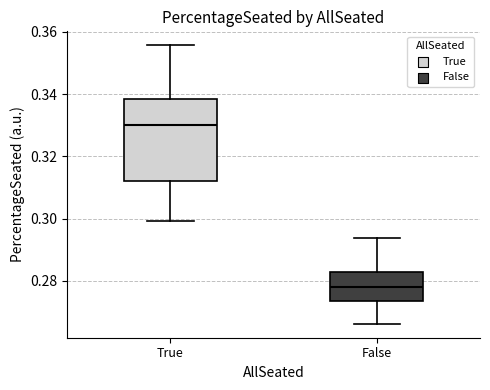

Reading left to right, read every box against the y-axis: the position of its median line, the range the box covers, and the ends of its whiskers. The values are not printed on the chart, so give them approximately, as read against the axis.

True: median 0.330, box 0.312 to 0.338, whiskers 0.300 to 0.356
False: median 0.278, box 0.274 to 0.282, whiskers 0.266 to 0.294